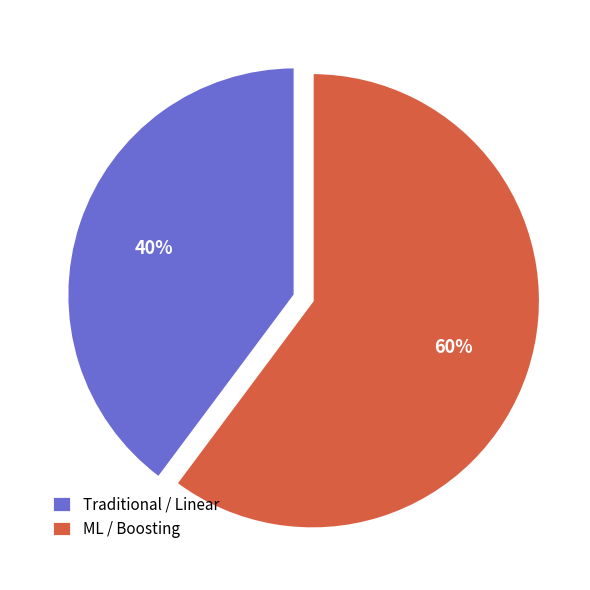

What is the ratio of the value at ML / Boosting to the value at Traditional / Linear?

1.5